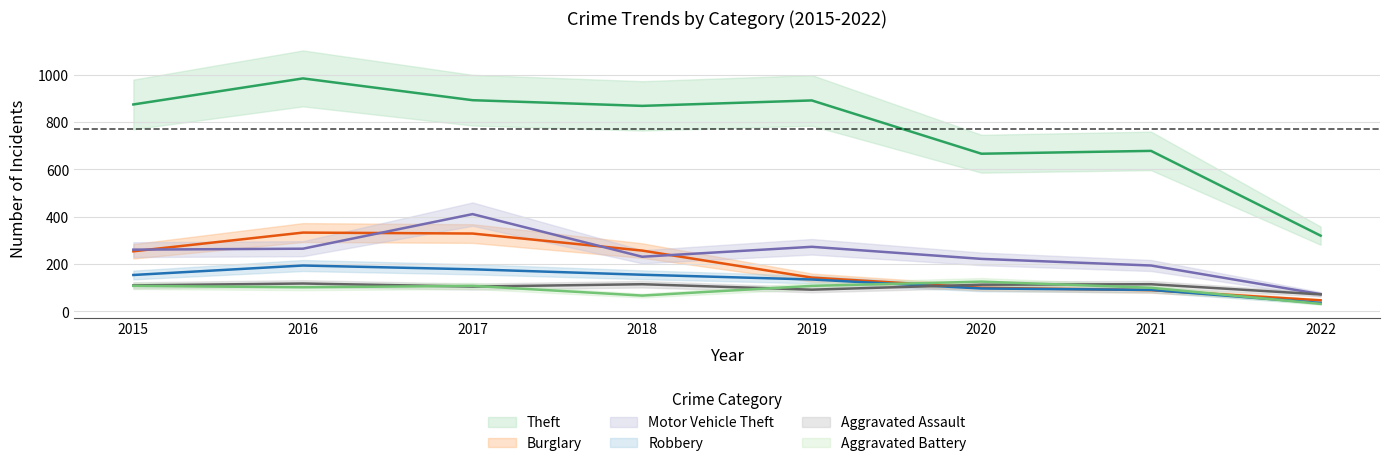

In Burglary, how many points are higher than both neighbors (excluding endpoints)?

1